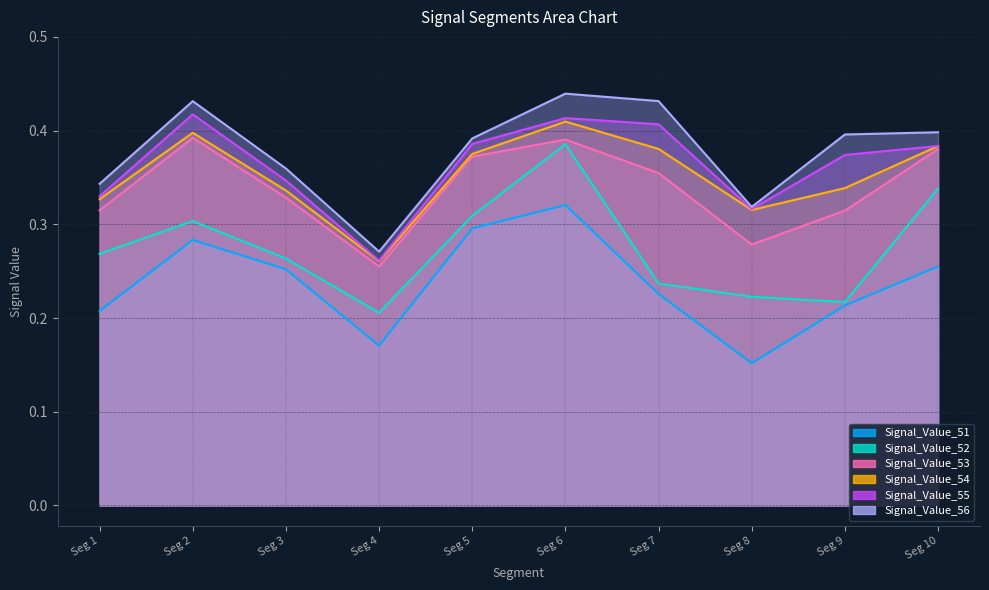

In Signal_Value_54, how many points are higher than both neighbors (excluding endpoints)?

2